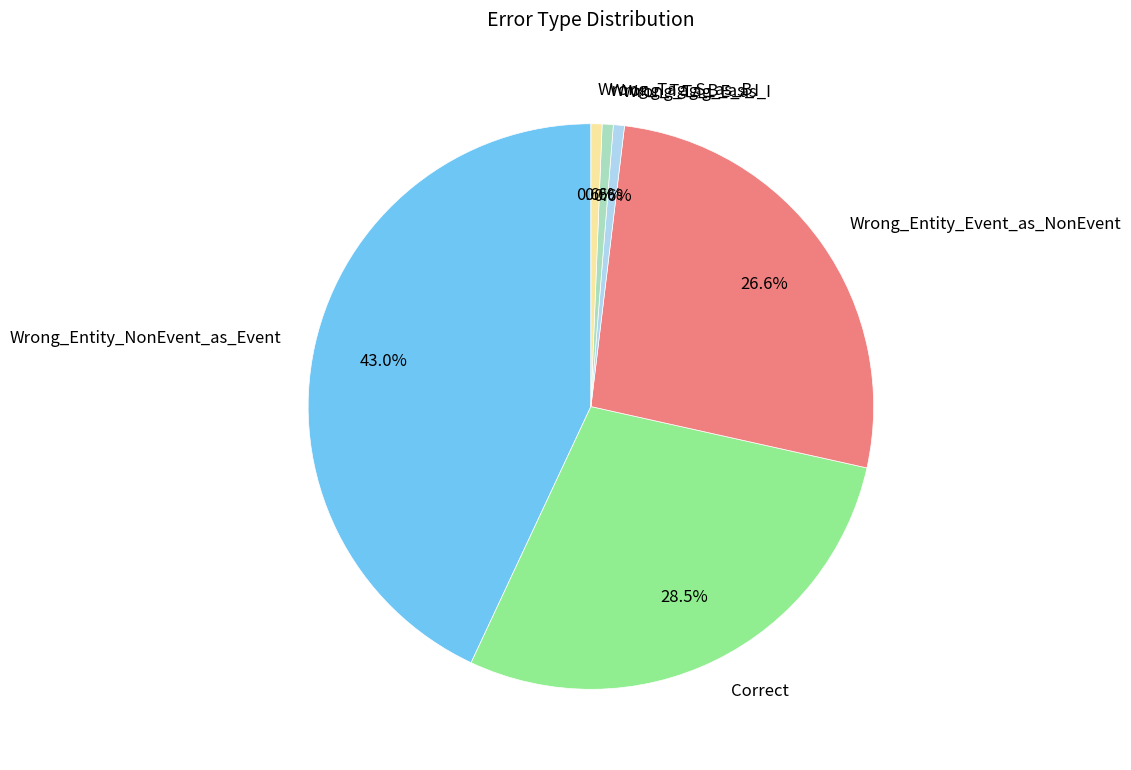

Count the number of slices in the pie.

6